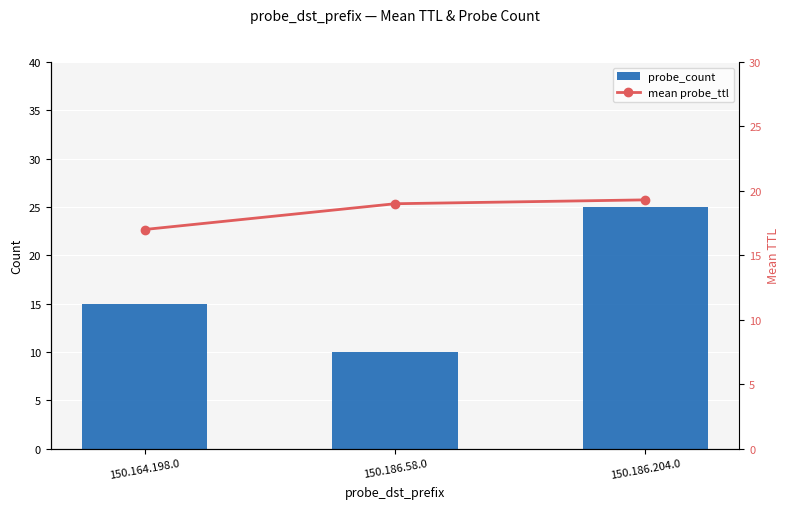

Where does the mean probe_ttl series first go above 19?

150.186.204.0